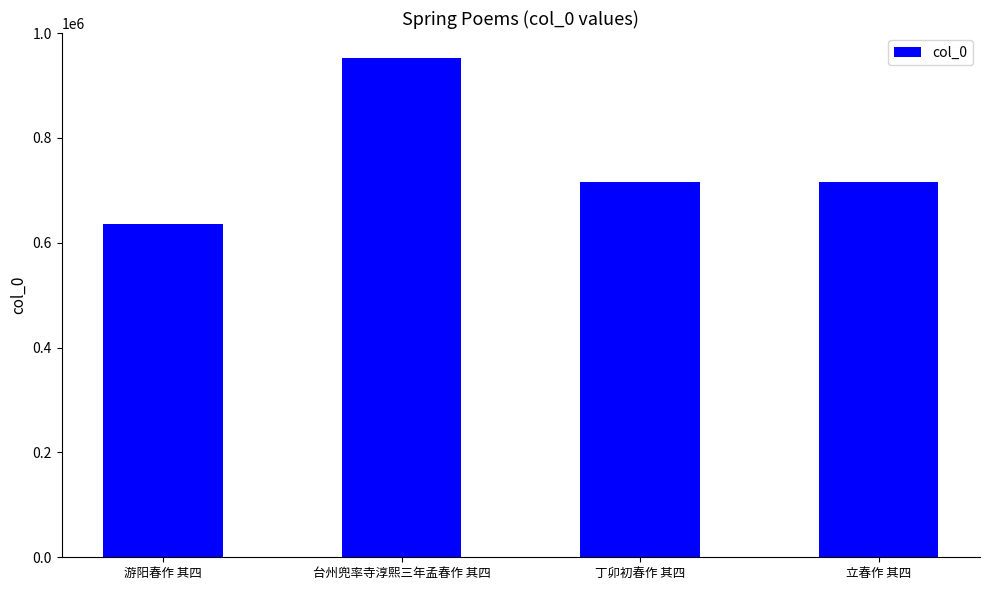

What position from the left is 丁卯初春作 其四?

3